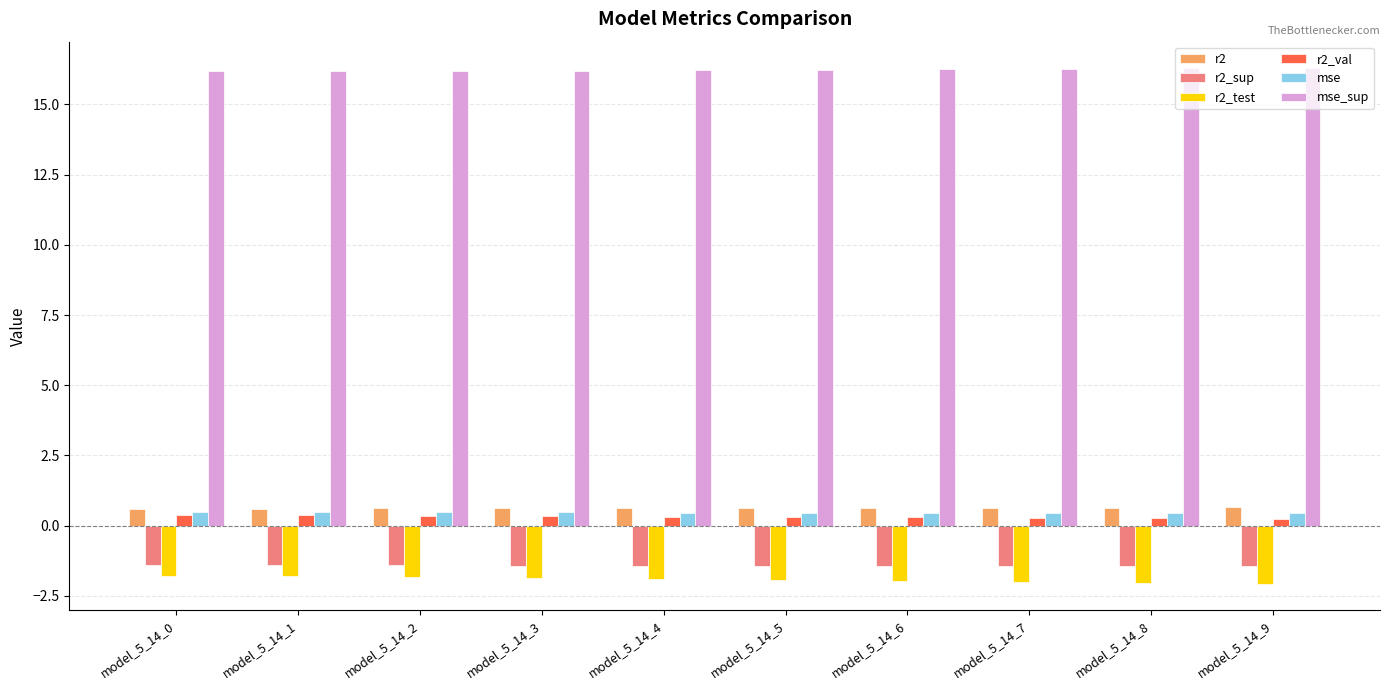

How many distinct data groups are displayed?

6